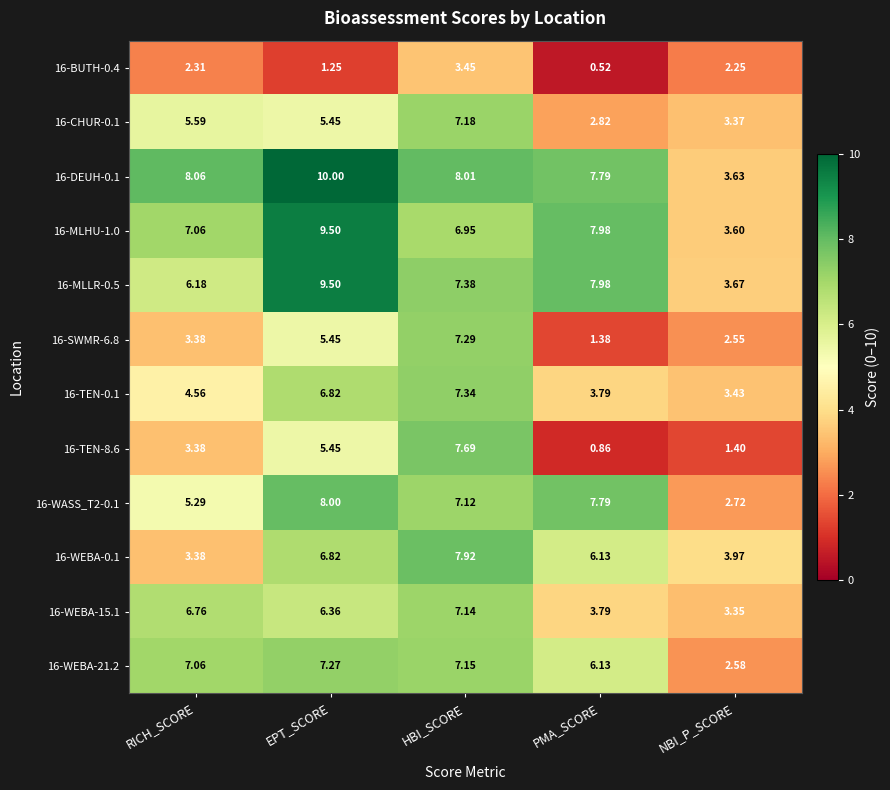

Which category has the lowest value in the 16-TEN-0.1 series?

NBI_P_SCORE